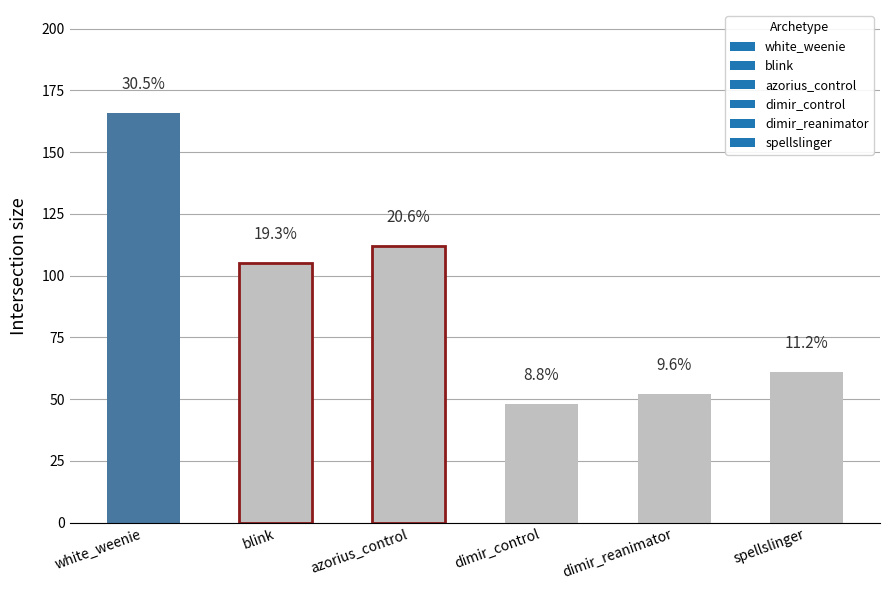

How many bars are there in total?

6